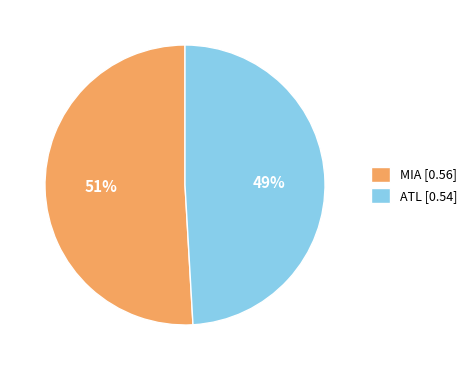

Which category has the smallest portion of the pie?

ATL